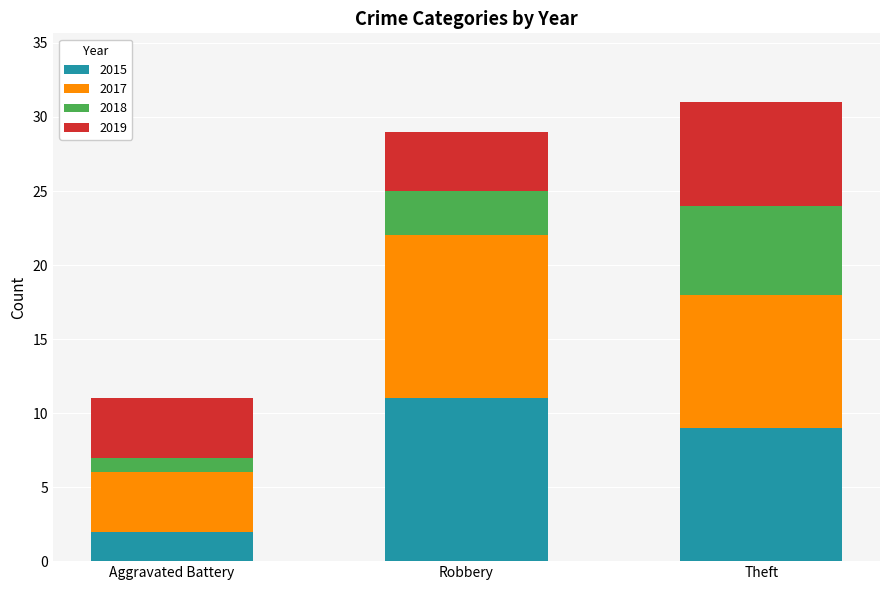

Is it true that 2015 equals 4 at Robbery?

False